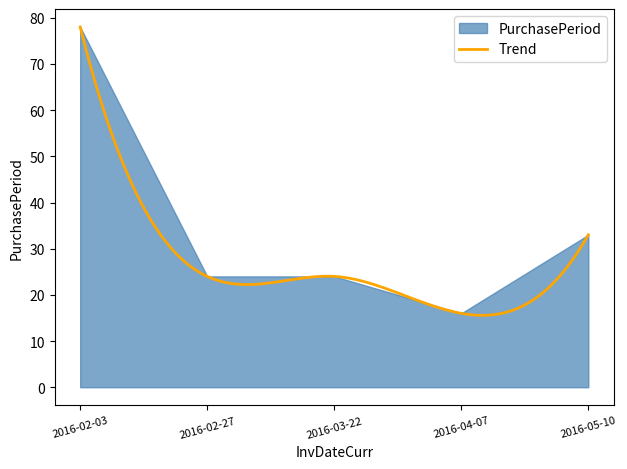

Between 2016-02-27 and 2016-03-22, which is larger?

2016-02-27